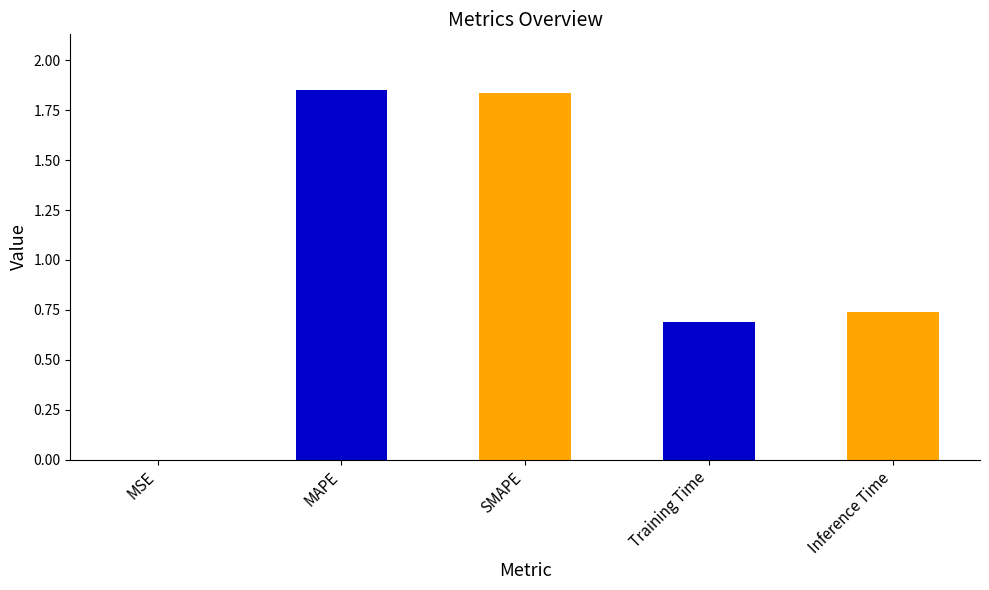

What is the sum of the values at SMAPE and Inference Time?

2.6